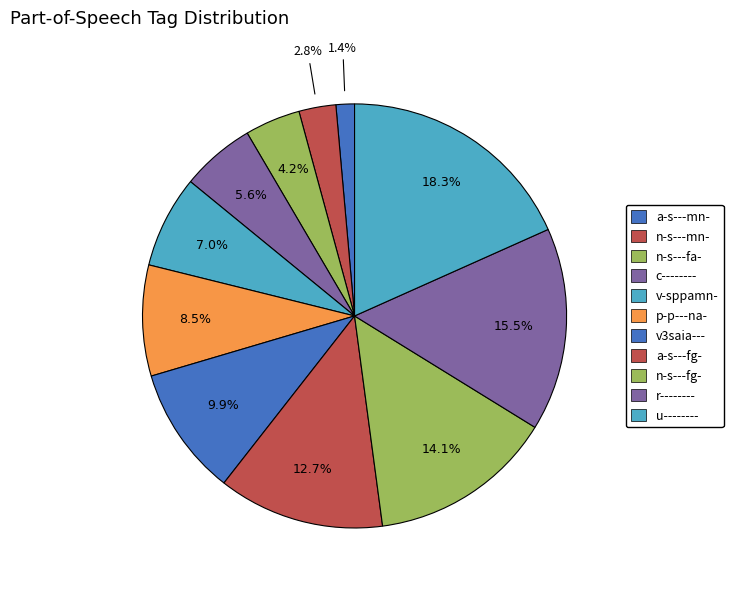

Between a-s---mn- and n-s---fa-, which is larger?

n-s---fa-